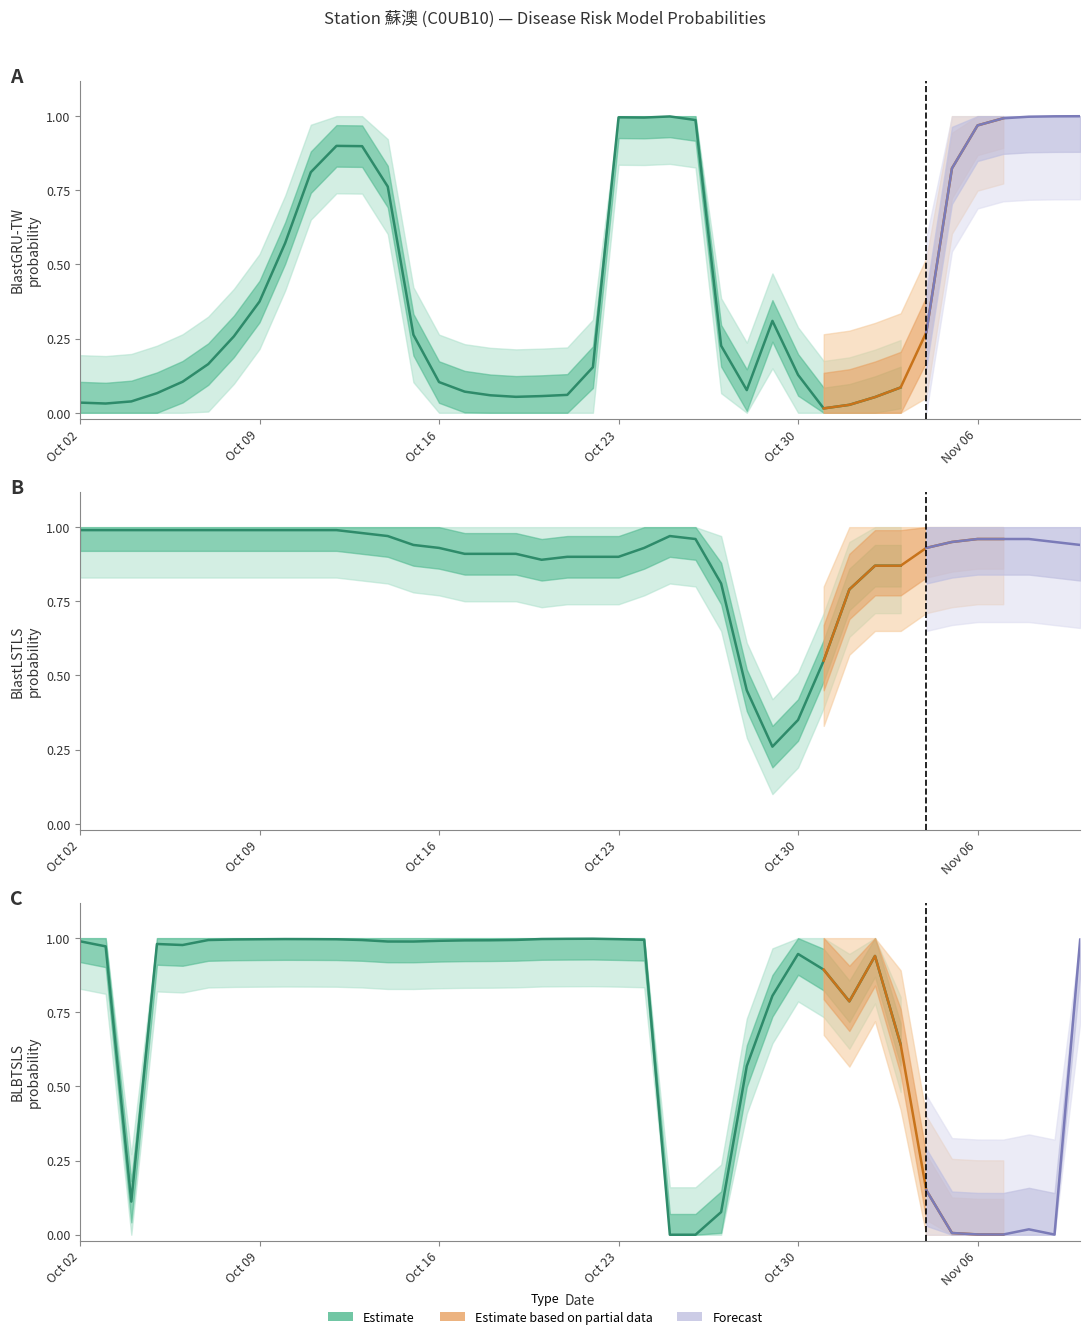

What is the difference between the maximum and second lowest values in the BlastGRU-TW series?

1.0